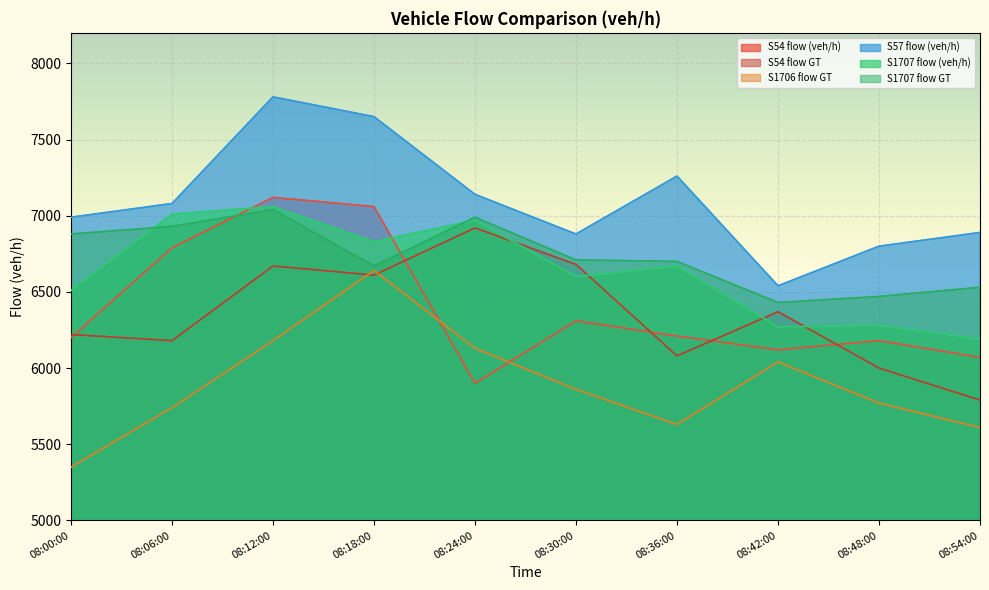

Which category has the highest value across all series?

08:12:00